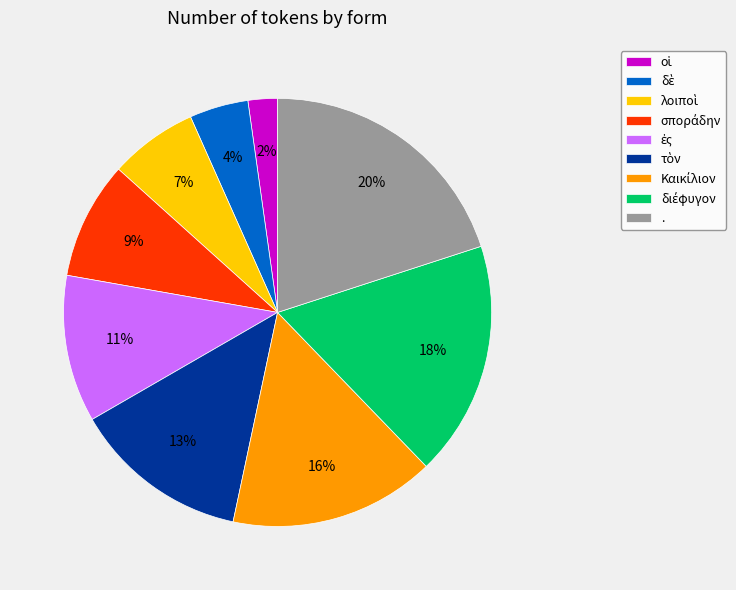

Is it true that . is 20% of the pie?

True